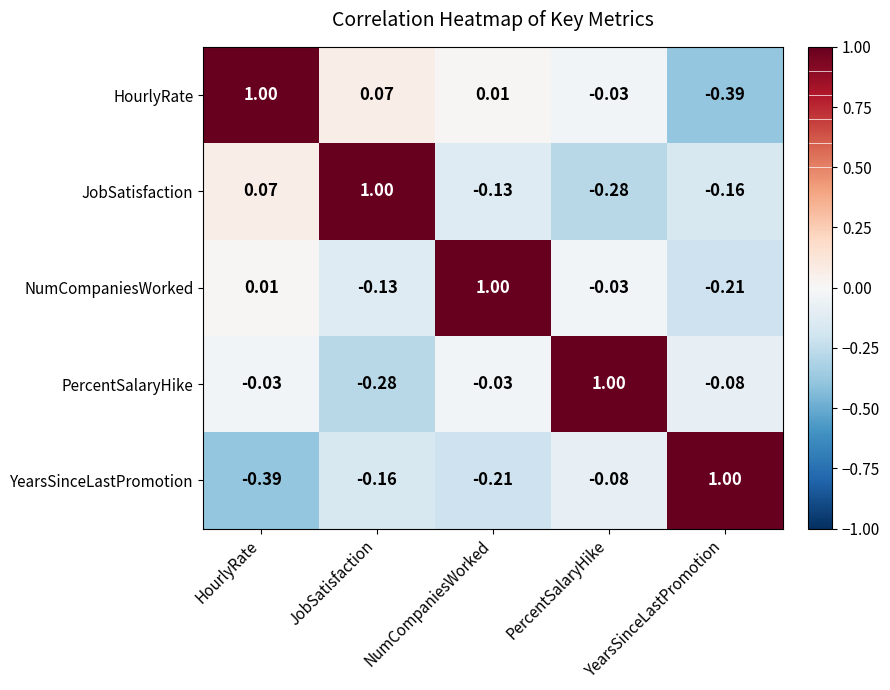

Which series has the largest total across all categories?

HourlyRate